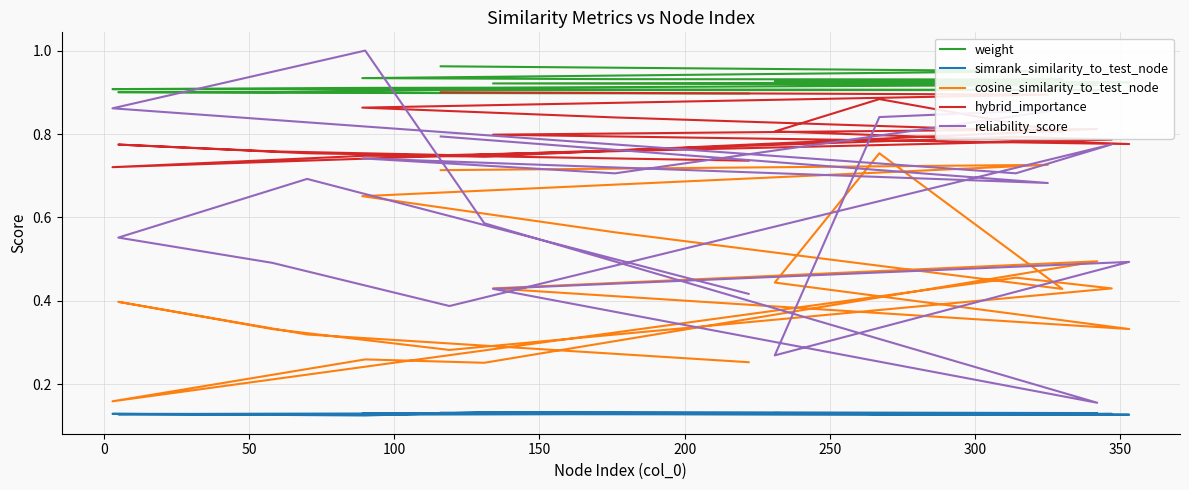

Is it true that reliability_score equals 1.3 at 150?

False